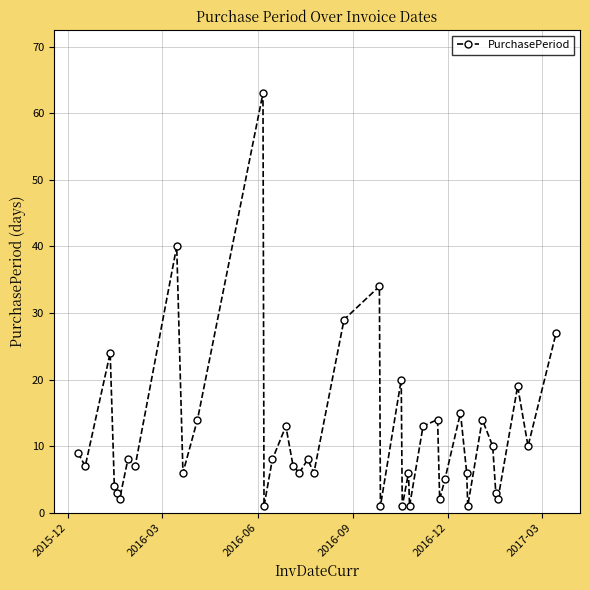

What is the value of the 21st point from the left?

34